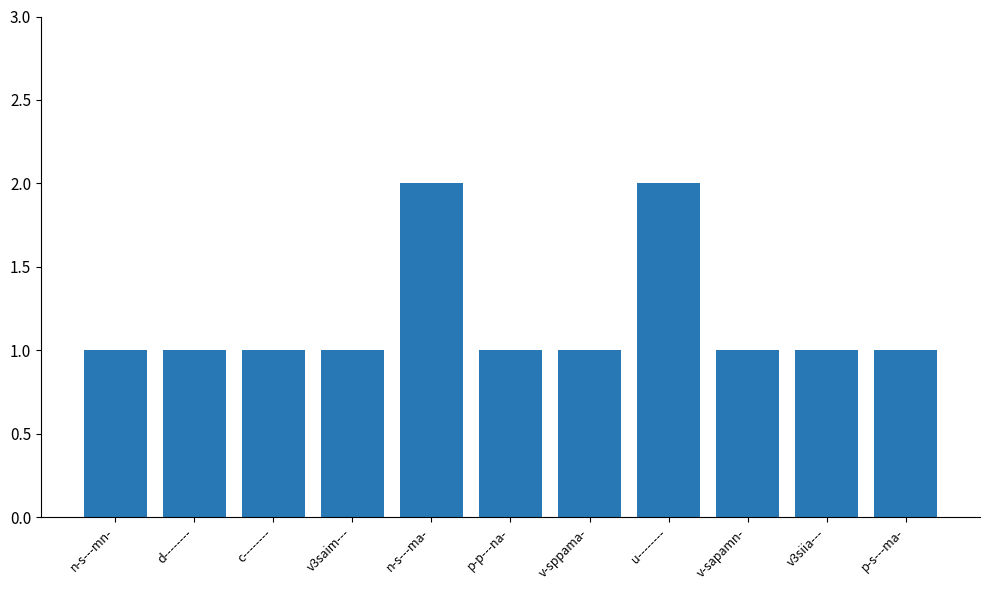

Read the value at n-s---mn-.

1